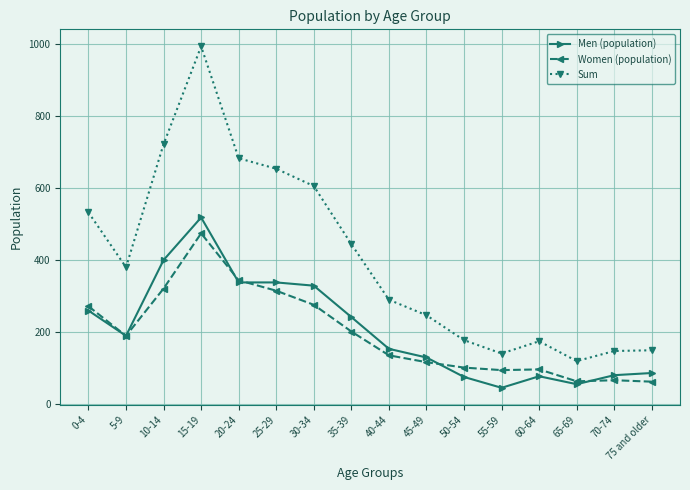

True or false: Women (population) has more than 0 points higher than both neighbors.

True